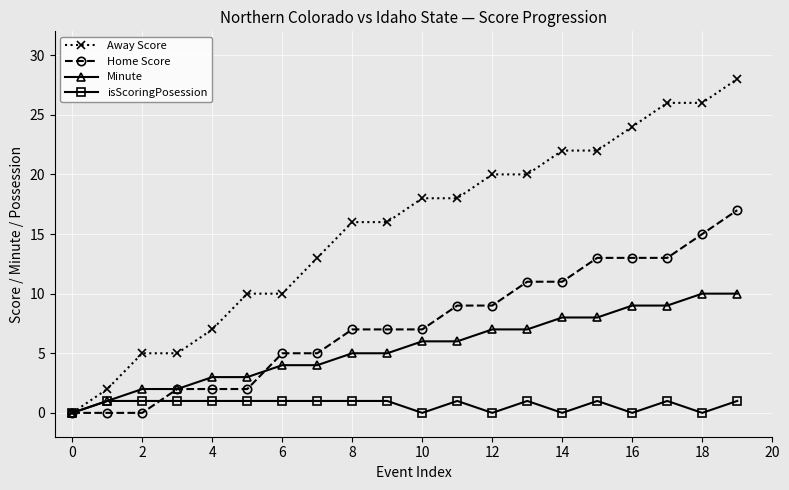

True or false: Home Score and Minute intersect in this chart.

True